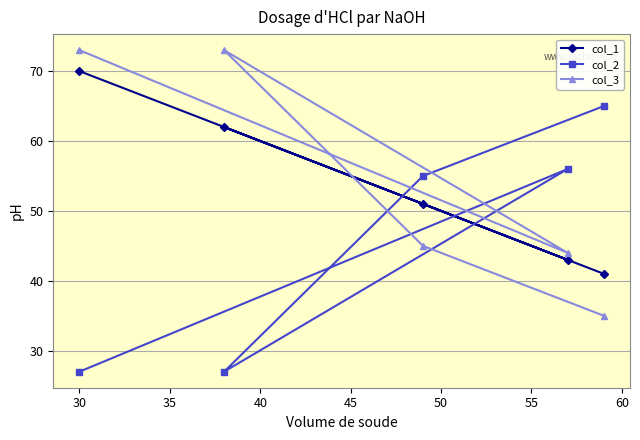

What is the greatest value displayed?

73